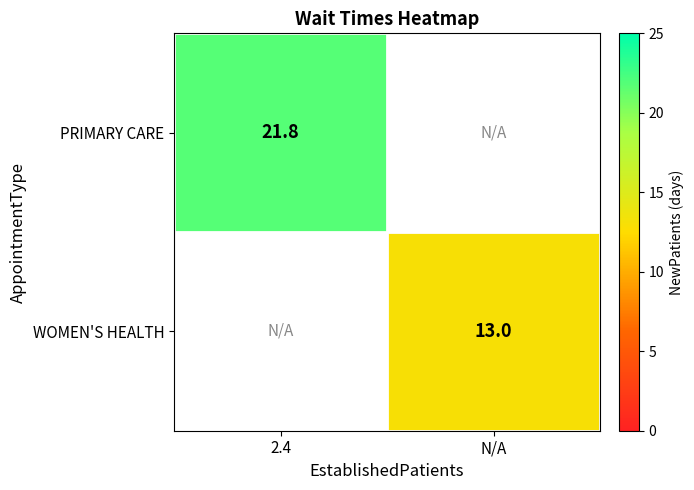

Is the value of PRIMARY CARE at 2.4 greater than the value of WOMEN'S HEALTH at N/A?

Yes